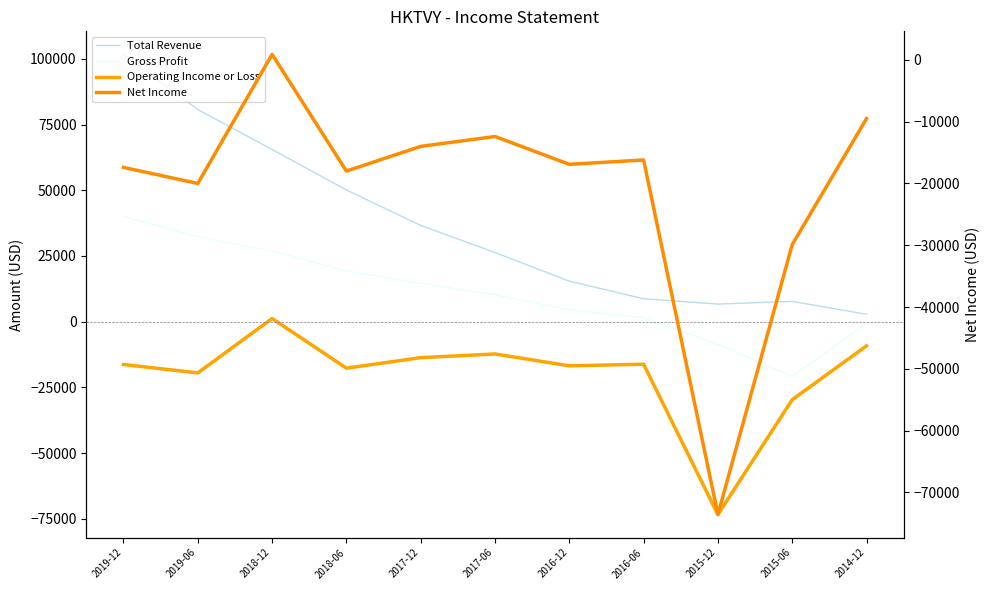

At which category is the sum across all series the highest?

2019-12